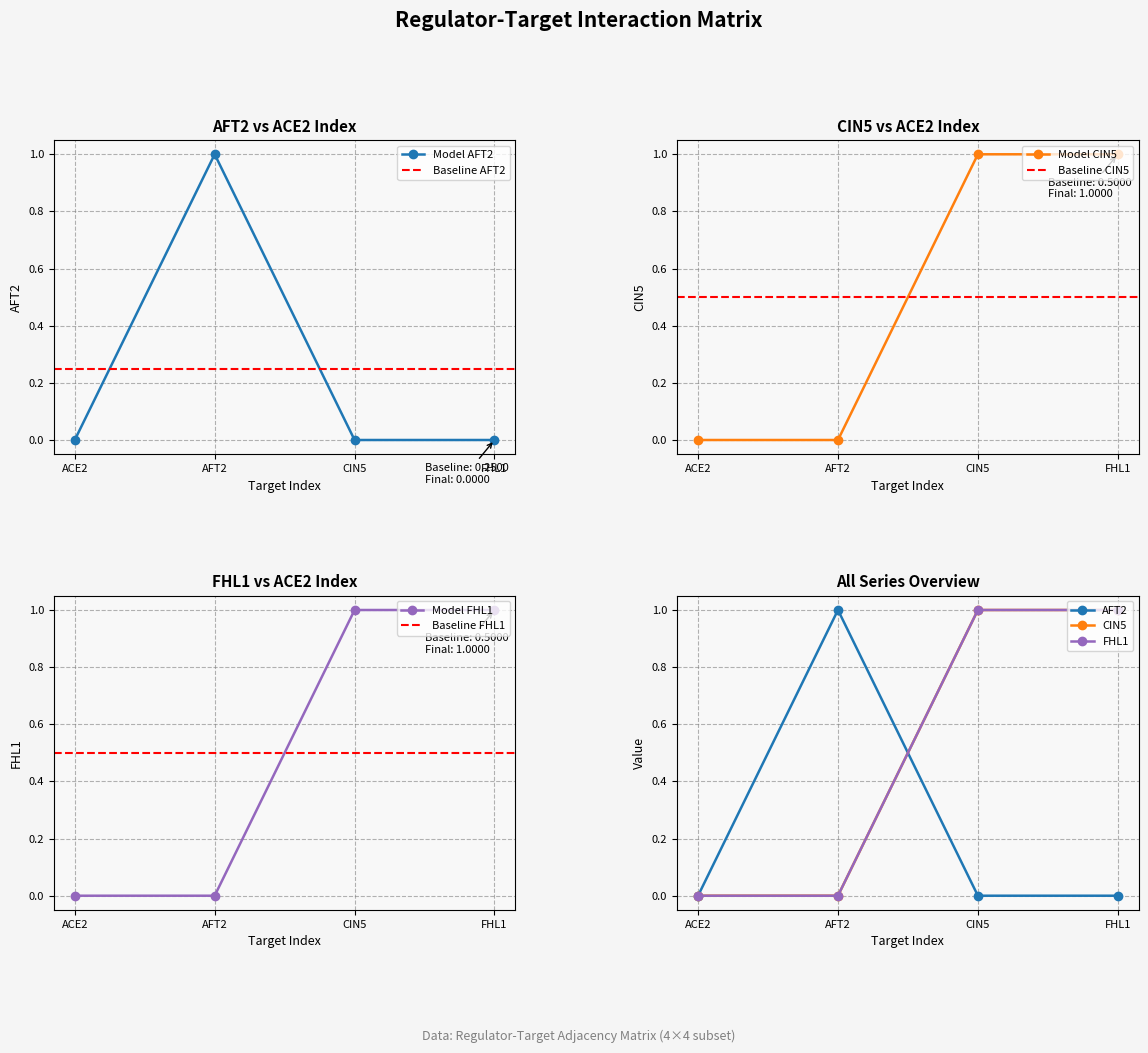

At AFT2, list the series in order from smallest to largest.

CIN5, FHL1, AFT2